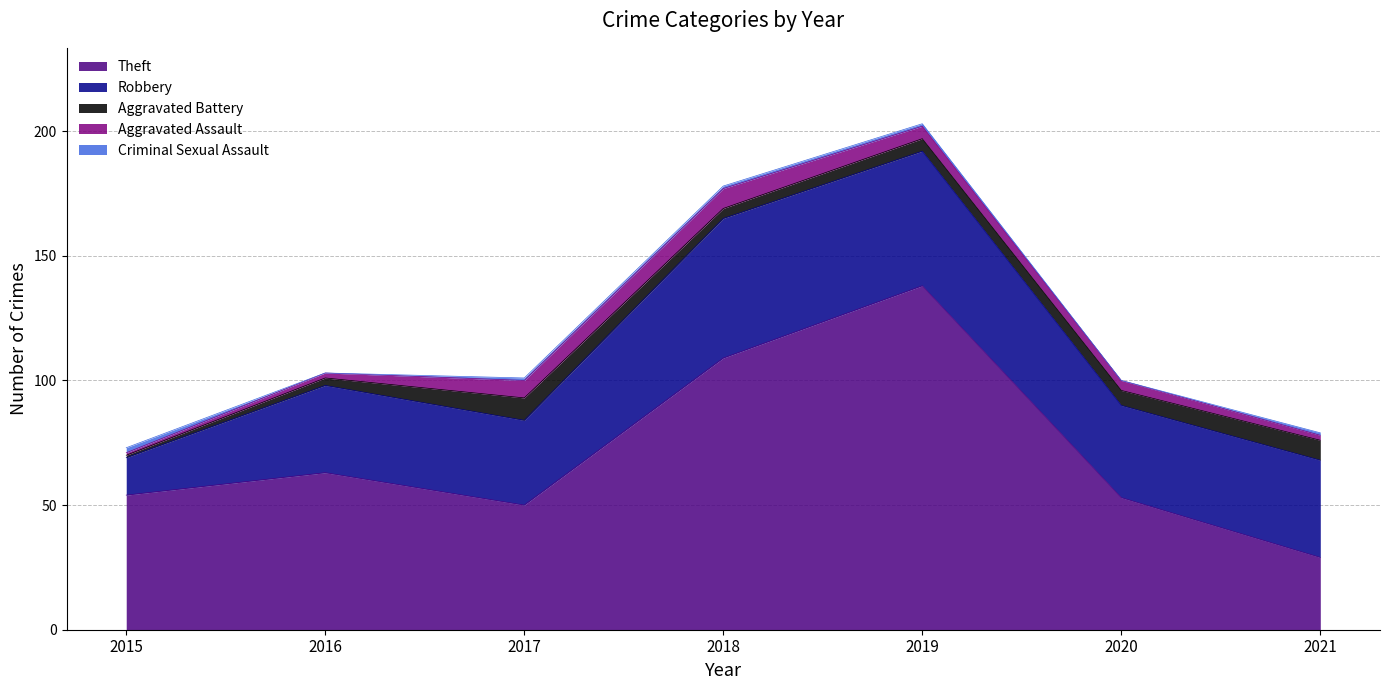

What are all the series names shown in the legend?

Theft, Robbery, Aggravated Battery, Aggravated Assault, Criminal Sexual Assault